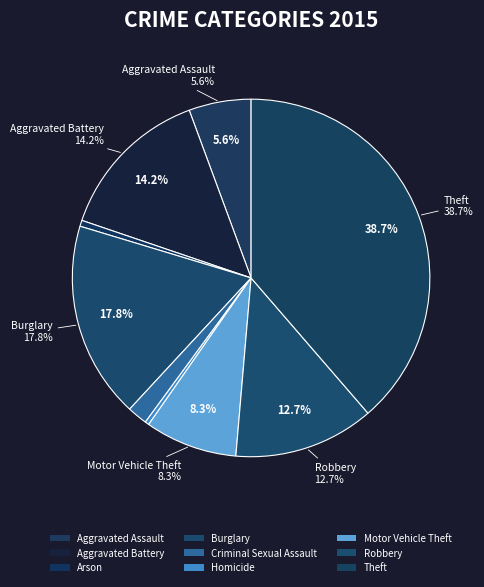

Is the sum of Burglary and Theft greater than half?

Yes